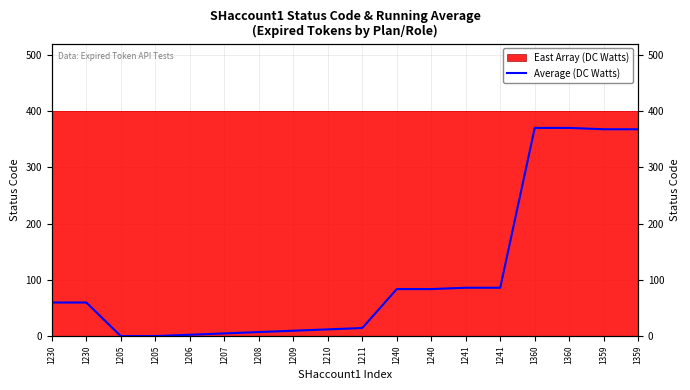

Which label corresponds to the smallest value in the chart?

1205